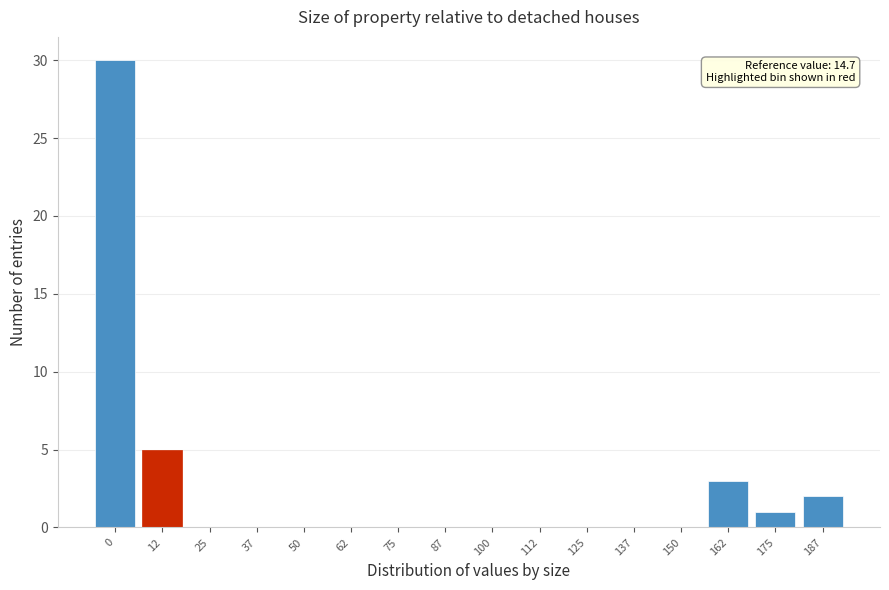

Reading right to left, extract all data points from this chart.

187=2	175=1	162=3	150=0	137=0	125=0	112=0	100=0	87=0	75=0	62=0	50=0	37=0	25=0	12=5	0=30